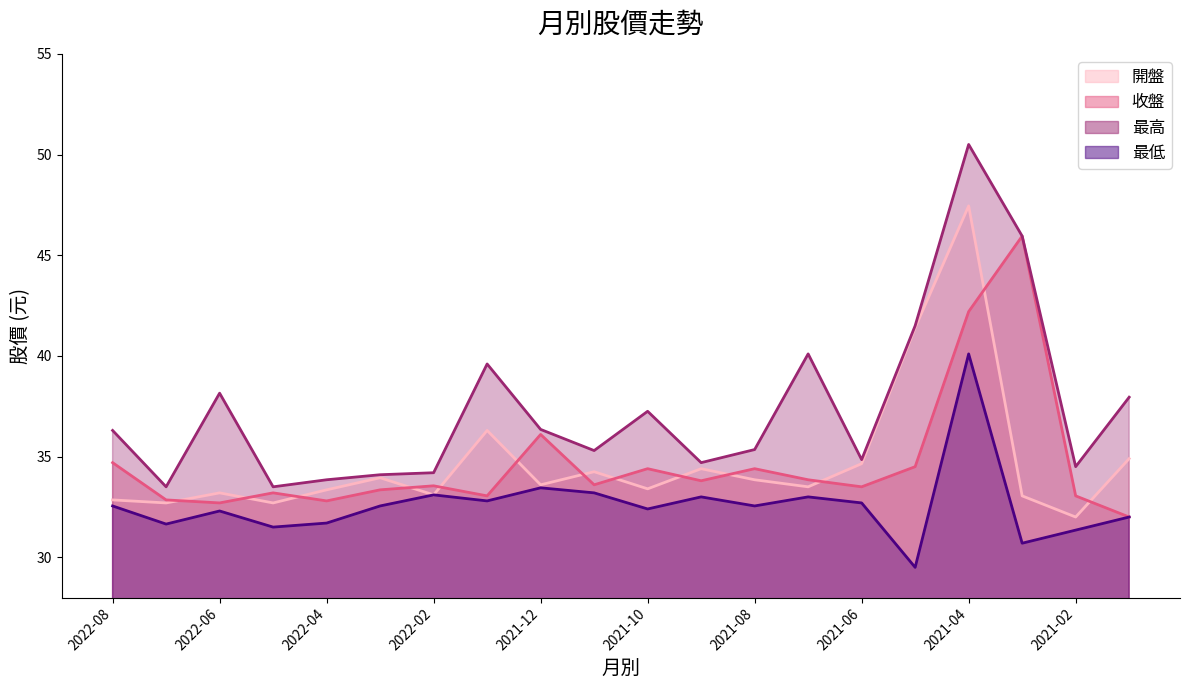

Reading right to left, transcribe all the data shown in this chart.

開盤: 2021-01=34.9	2021-02=32.0	2021-03=33.0	2021-04=47.5	2021-05=41.4	2021-06=34.6	2021-07=33.5	2021-08=33.9	2021-09=34.4	2021-10=33.4	2021-11=34.2	2021-12=33.6	2022-01=36.3	2022-02=33.1	2022-03=34.0	2022-04=33.4	2022-05=32.7	2022-06=33.2	2022-07=32.7	2022-08=32.9
收盤: 2021-01=32.0	2021-02=33.0	2021-03=46.0	2021-04=42.2	2021-05=34.5	2021-06=33.5	2021-07=33.9	2021-08=34.4	2021-09=33.8	2021-10=34.4	2021-11=33.6	2021-12=36.1	2022-01=33.0	2022-02=33.5	2022-03=33.4	2022-04=32.8	2022-05=33.2	2022-06=32.7	2022-07=32.9	2022-08=34.7
最高: 2021-01=38.0	2021-02=34.5	2021-03=46.0	2021-04=50.5	2021-05=41.5	2021-06=34.9	2021-07=40.1	2021-08=35.4	2021-09=34.7	2021-10=37.2	2021-11=35.3	2021-12=36.4	2022-01=39.6	2022-02=34.2	2022-03=34.1	2022-04=33.9	2022-05=33.5	2022-06=38.1	2022-07=33.5	2022-08=36.3
最低: 2021-01=32.0	2021-02=31.4	2021-03=30.7	2021-04=40.1	2021-05=29.5	2021-06=32.7	2021-07=33.0	2021-08=32.5	2021-09=33.0	2021-10=32.4	2021-11=33.2	2021-12=33.5	2022-01=32.8	2022-02=33.1	2022-03=32.5	2022-04=31.7	2022-05=31.5	2022-06=32.3	2022-07=31.6	2022-08=32.5